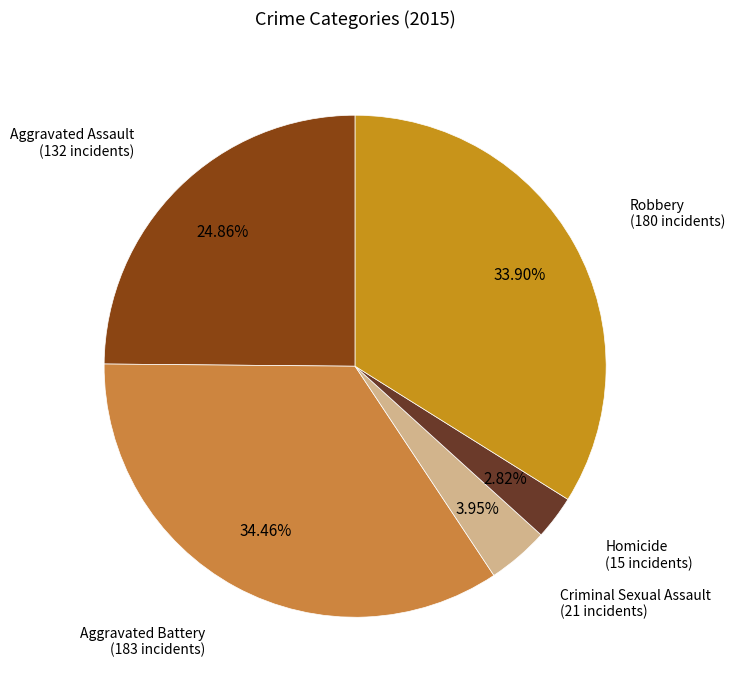

Does any single category account for the majority?

No